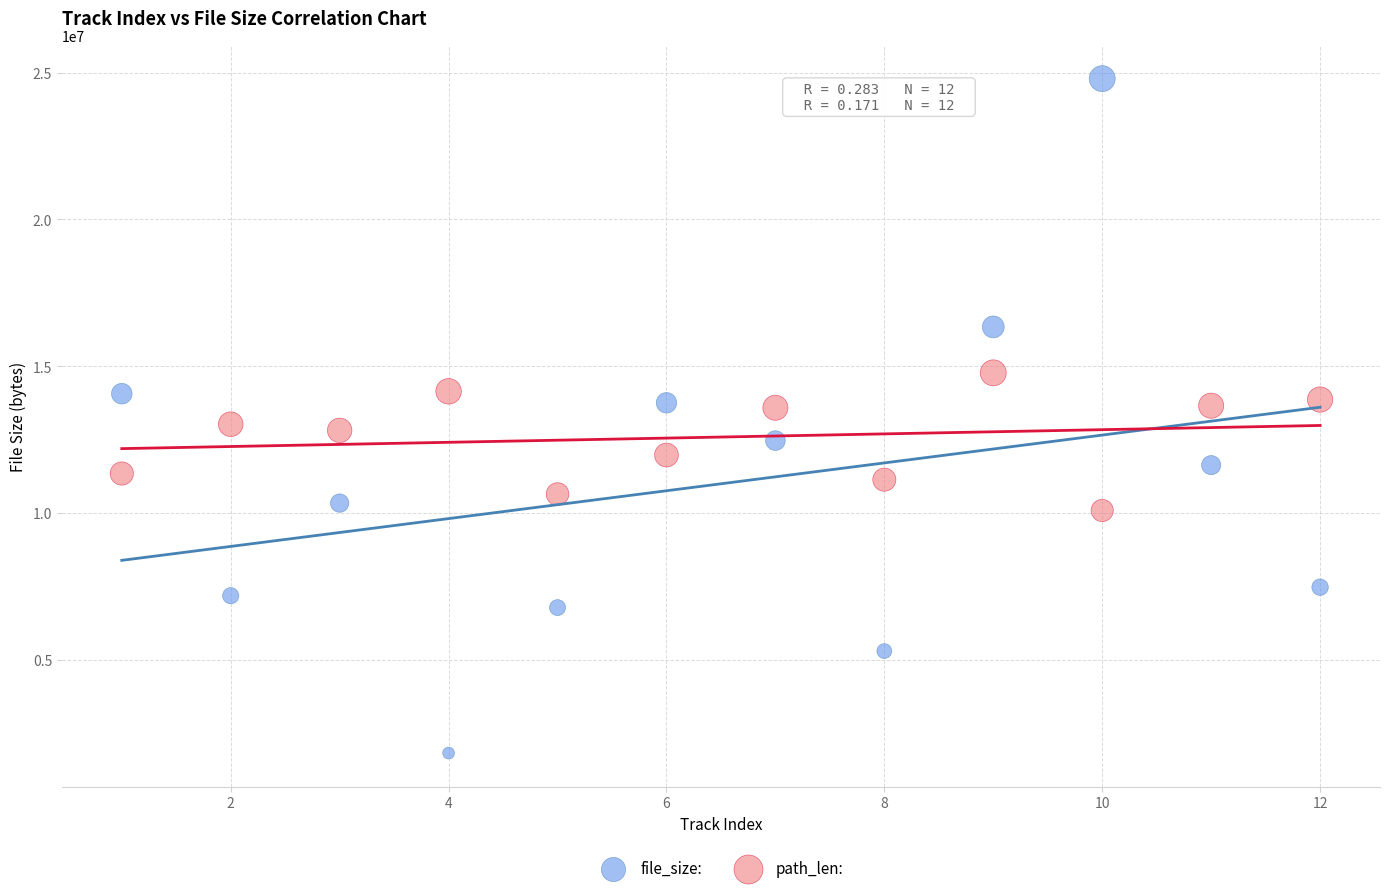

What are all the series names shown in the legend?

file_size:, path_len: